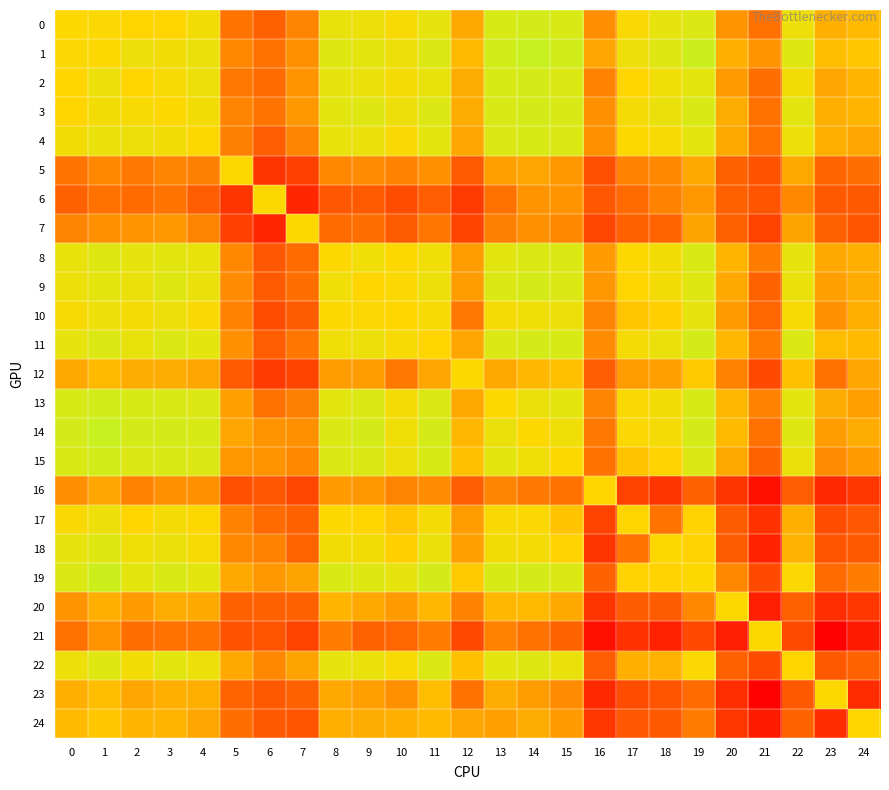

At which category is the sum across all series the highest?

1